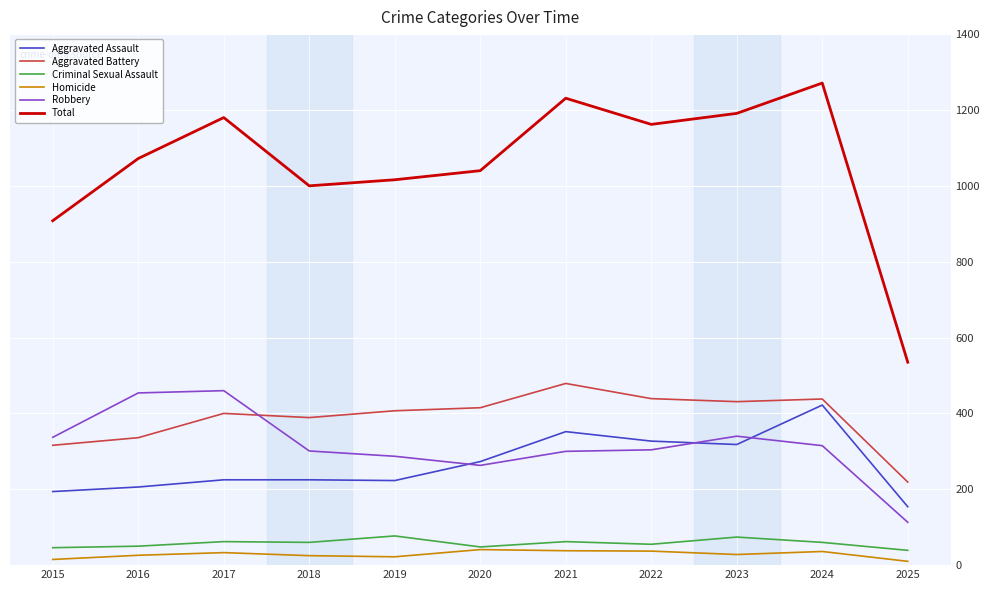

What value does the Homicide series have at 2020?

41